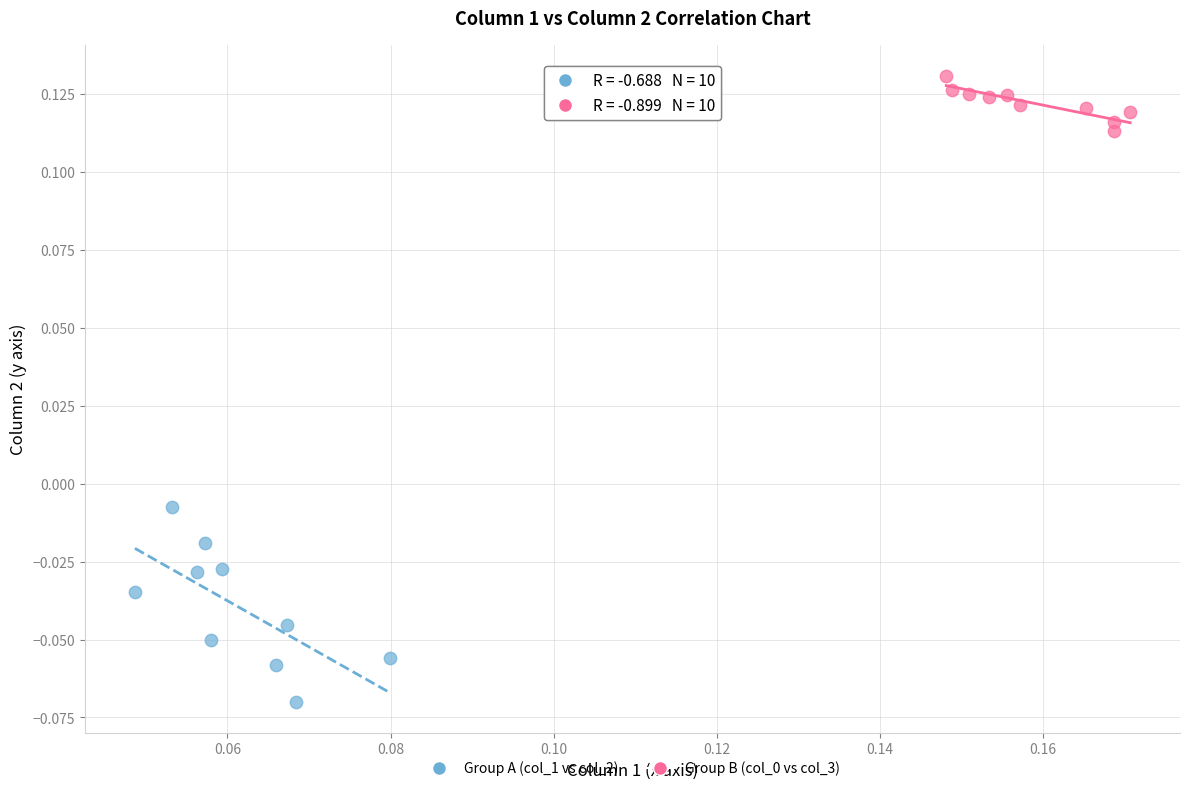

Which series reaches the minimum Y coordinate?

Group A (col_1 vs col_2)